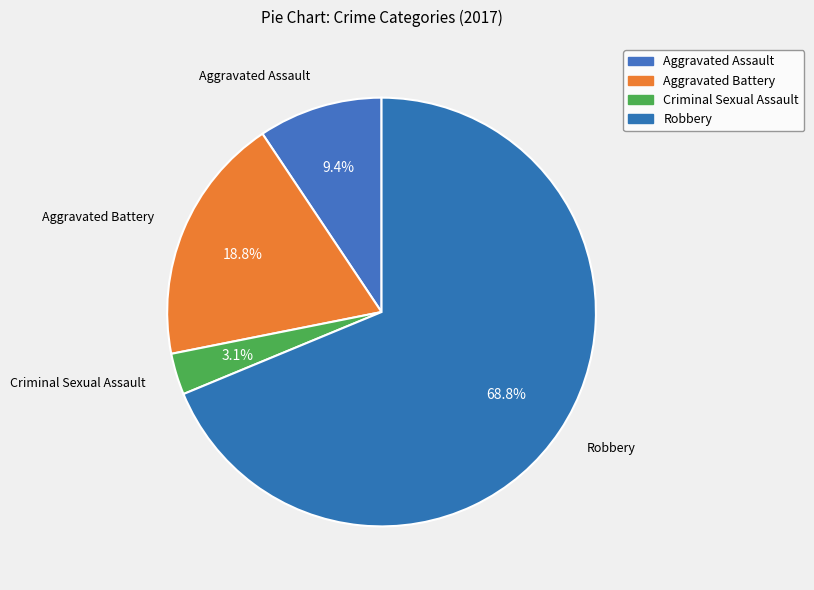

How many slices are in this pie chart?

4